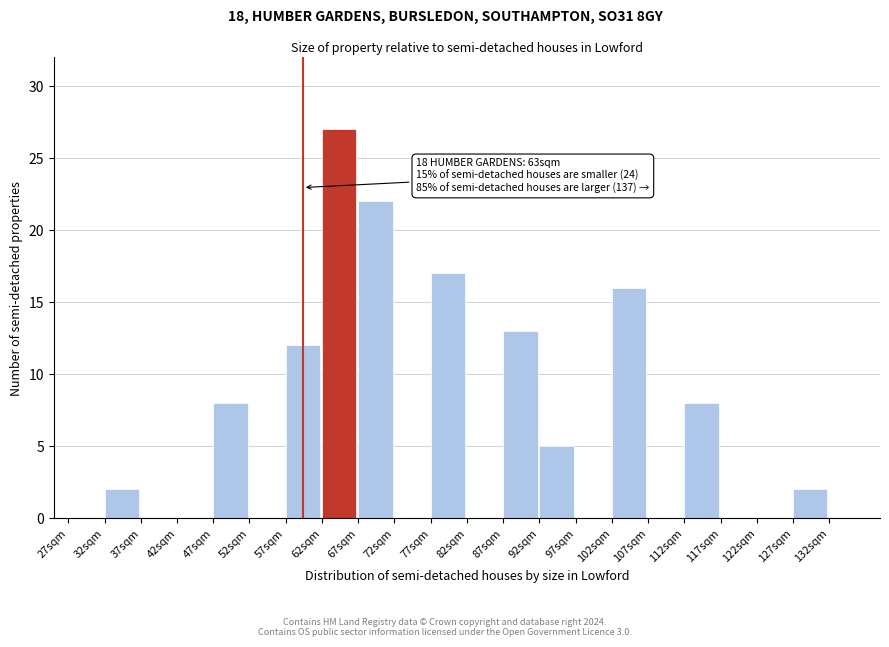

Reading right to left, list all the values displayed in this chart.

132sqm=0	127sqm=2	122sqm=0	117sqm=0	112sqm=8	107sqm=0	102sqm=16	97sqm=0	92sqm=5	87sqm=13	82sqm=0	77sqm=17	72sqm=0	67sqm=22	62sqm=27	57sqm=12	52sqm=0	47sqm=8	42sqm=0	37sqm=0	32sqm=2	27sqm=0